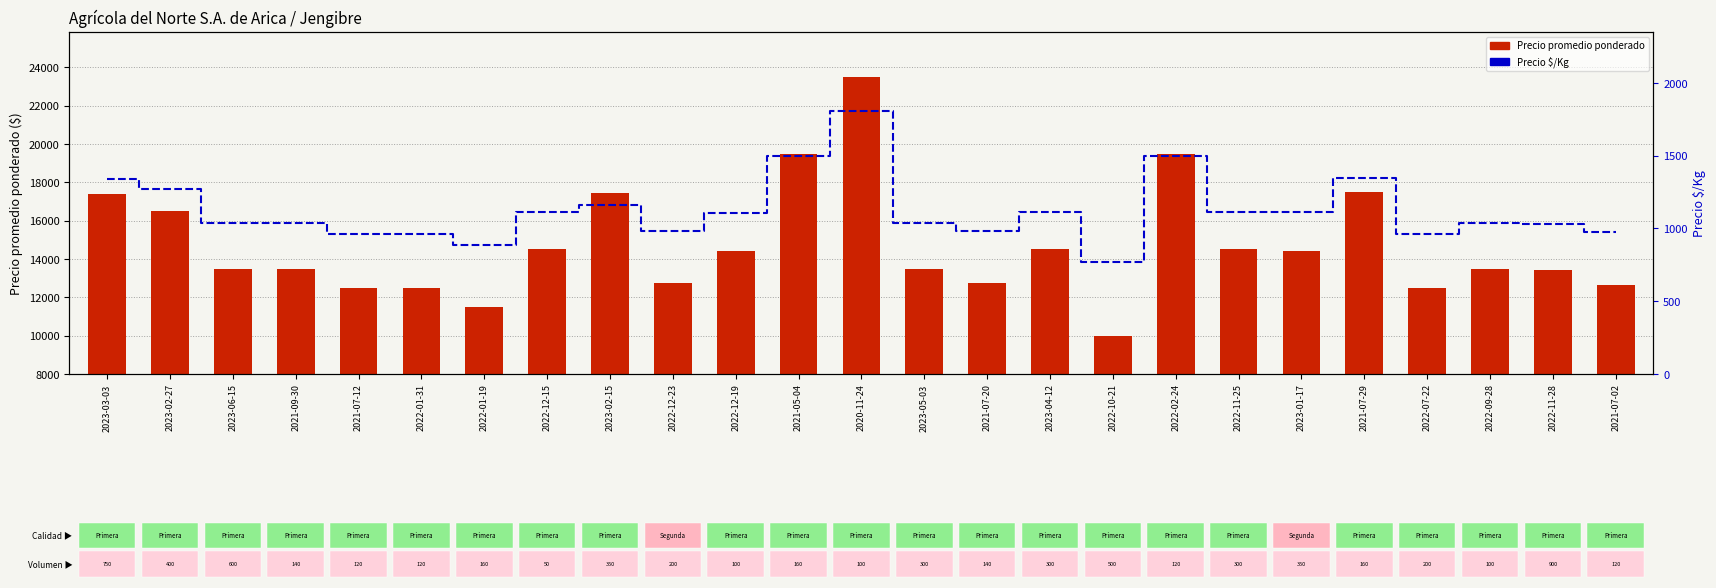

Does the chart contain any negative values?

No